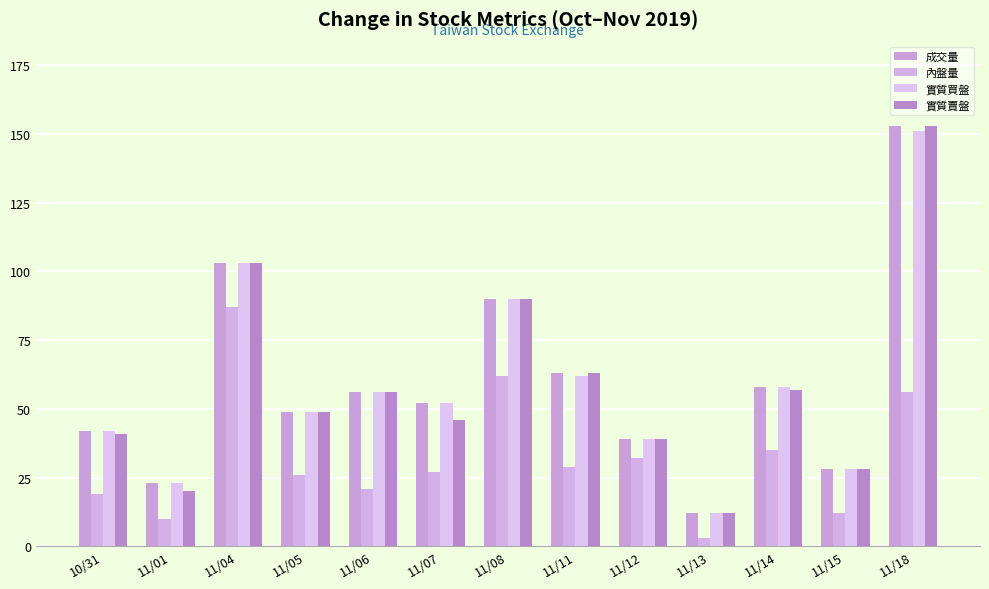

How many values in the 實質賣盤 series are below 49?

6